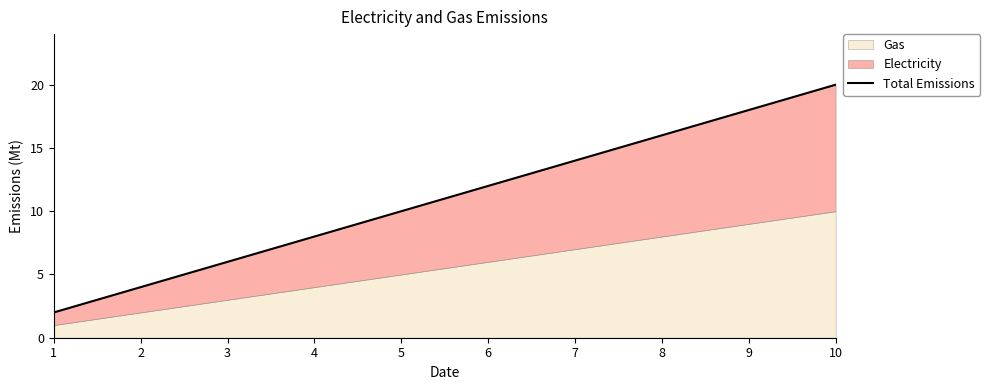

What value does the data have at 10?

20